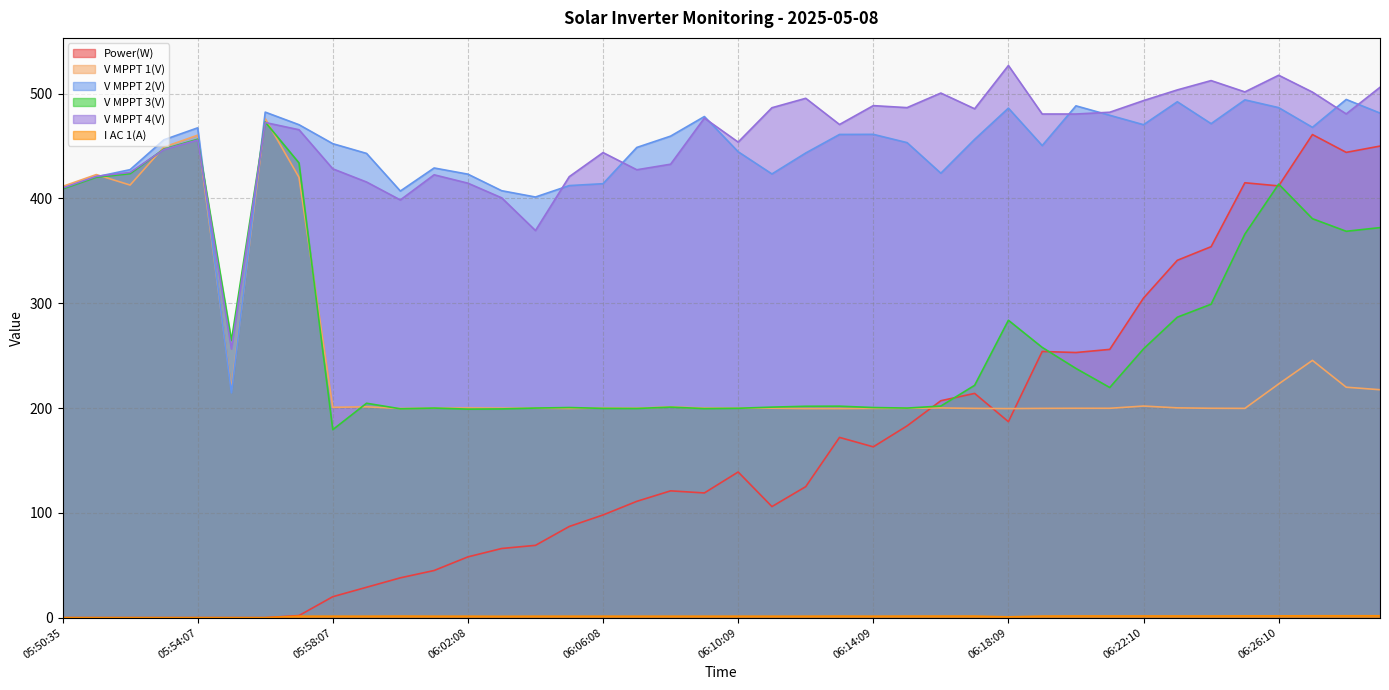

Which category has the highest value in the I AC 1(A) series?

06:27:10